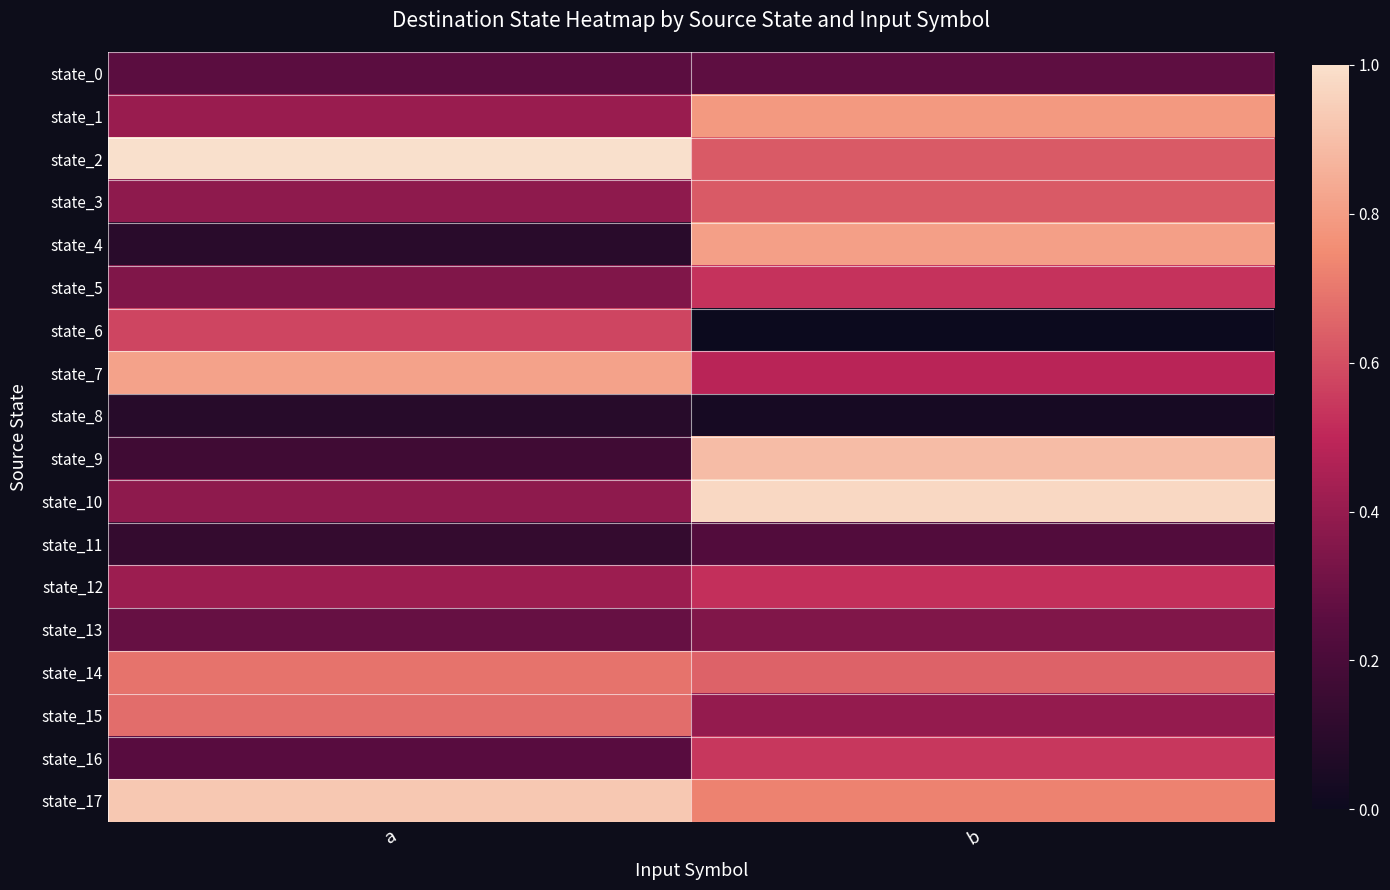

Reading left to right, list all the values displayed in this chart.

state_0: a=0.3	b=0.3
state_1: a=0.4	b=0.8
state_2: a=1.0	b=0.6
state_3: a=0.4	b=0.6
state_4: a=0.1	b=0.8
state_5: a=0.3	b=0.5
state_6: a=0.6	b=0.0
state_7: a=0.8	b=0.5
state_8: a=0.1	b=0.0
state_9: a=0.2	b=0.9
state_10: a=0.4	b=1.0
state_11: a=0.1	b=0.2
state_12: a=0.4	b=0.5
state_13: a=0.3	b=0.3
state_14: a=0.7	b=0.6
state_15: a=0.7	b=0.4
state_16: a=0.2	b=0.5
state_17: a=0.9	b=0.7